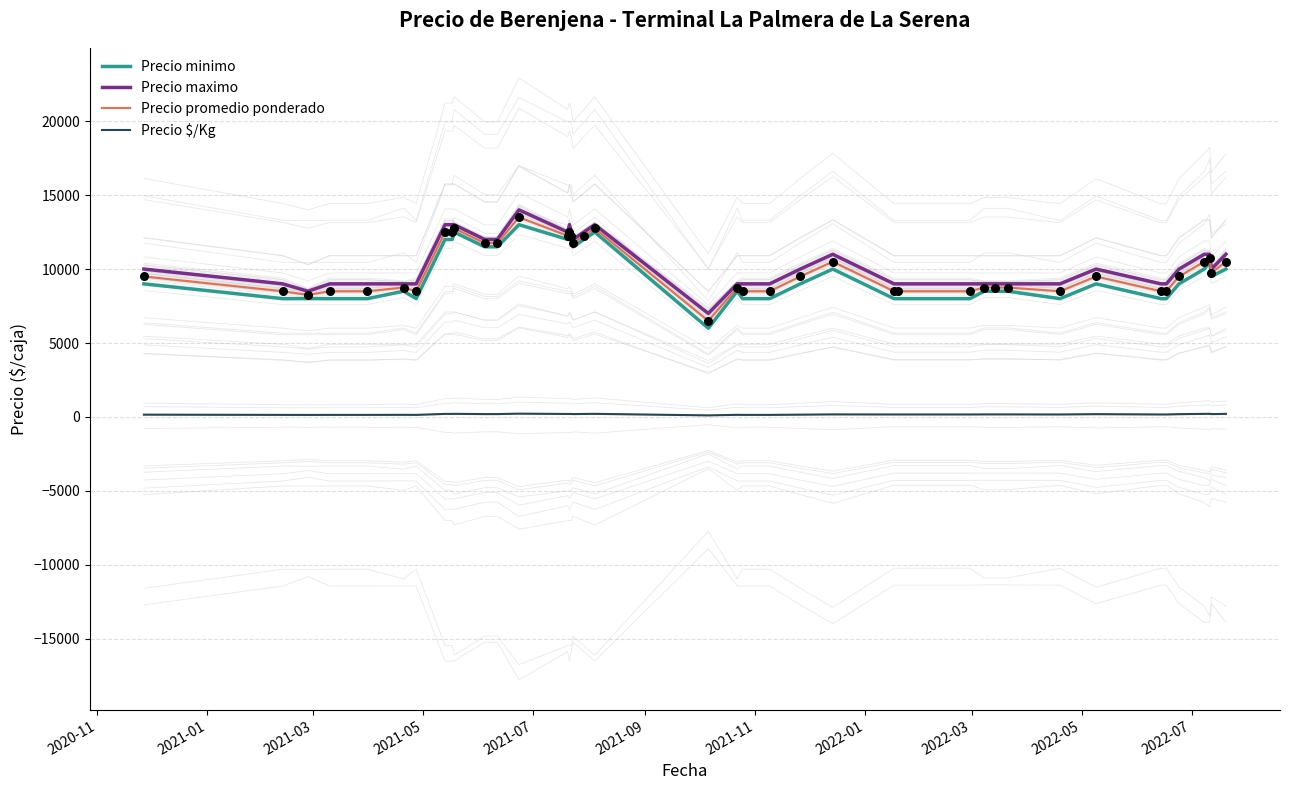

Which series contains the highest Y value?

Precio maximo